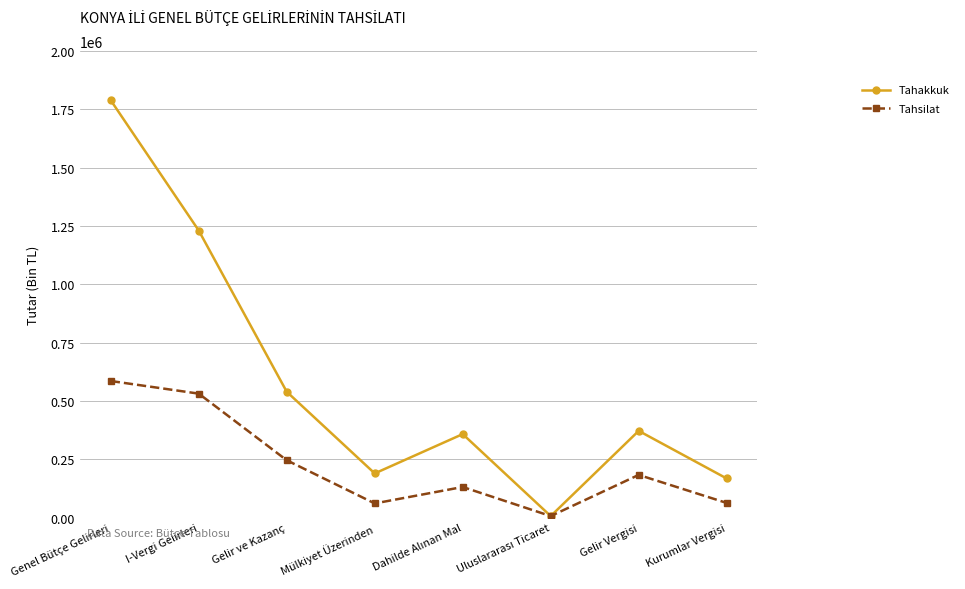

What is the label of the 8th point from the left?

Kurumlar Vergisi